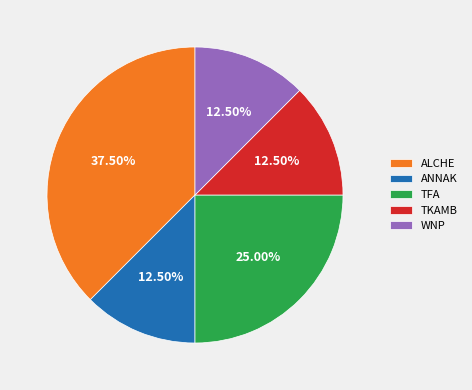

Is ALCHE the majority of the pie?

No